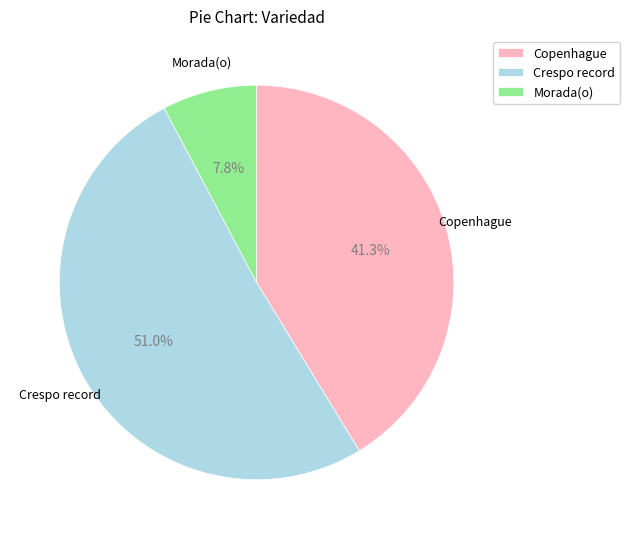

To the nearest percent, what is the combined percentage of Copenhague and Crespo record?

92%